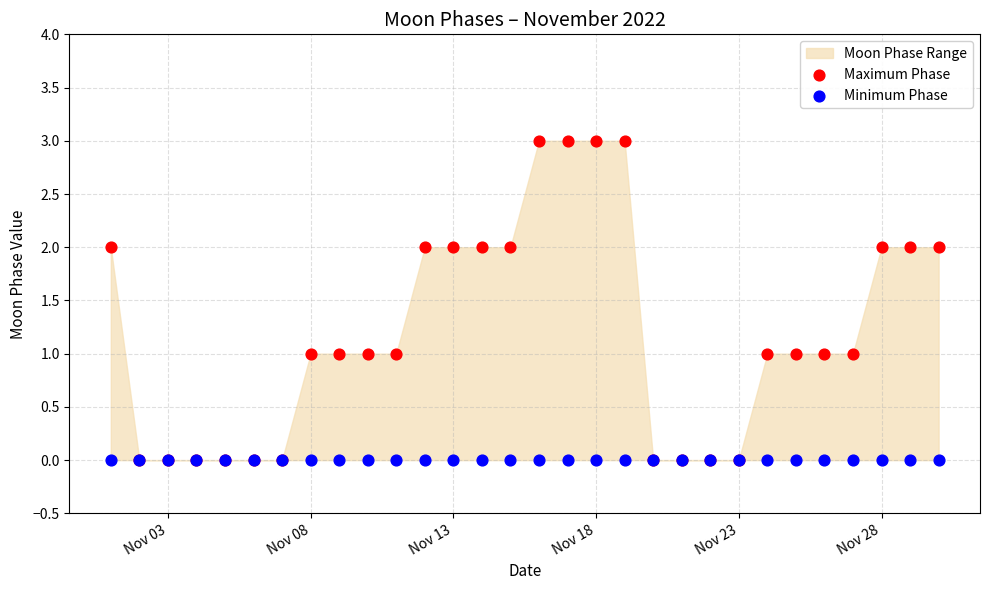

Which series contains the lowest Y value?

Maximum Phase